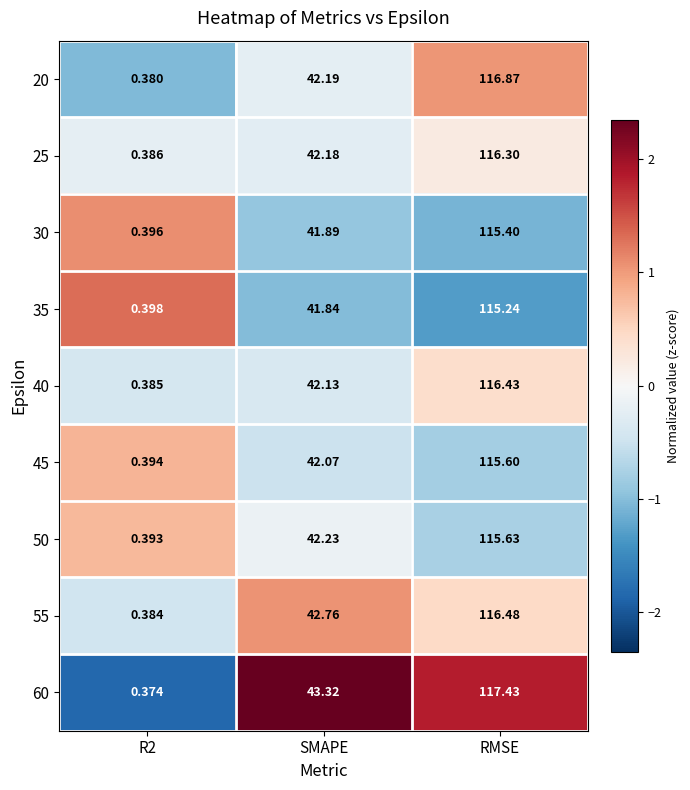

At which label does 25 reach its peak?

RMSE